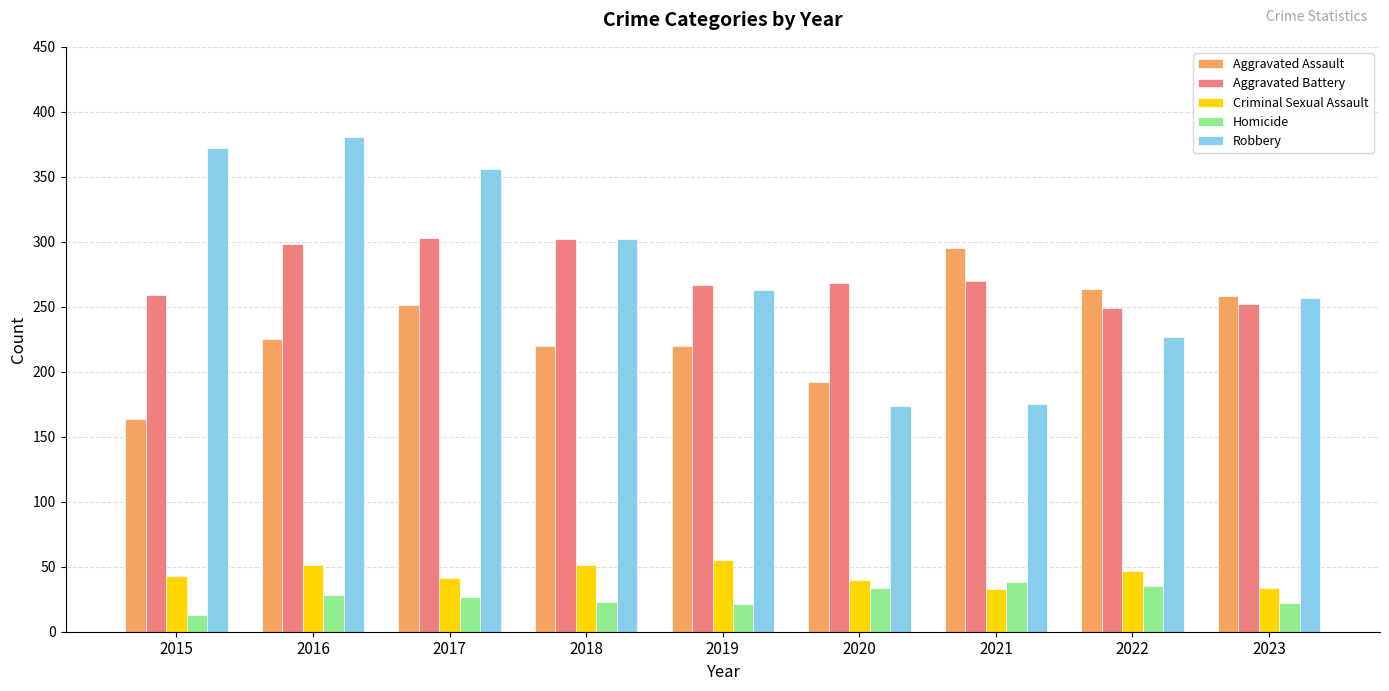

Which series changed the most between 2017 and 2023?

Robbery